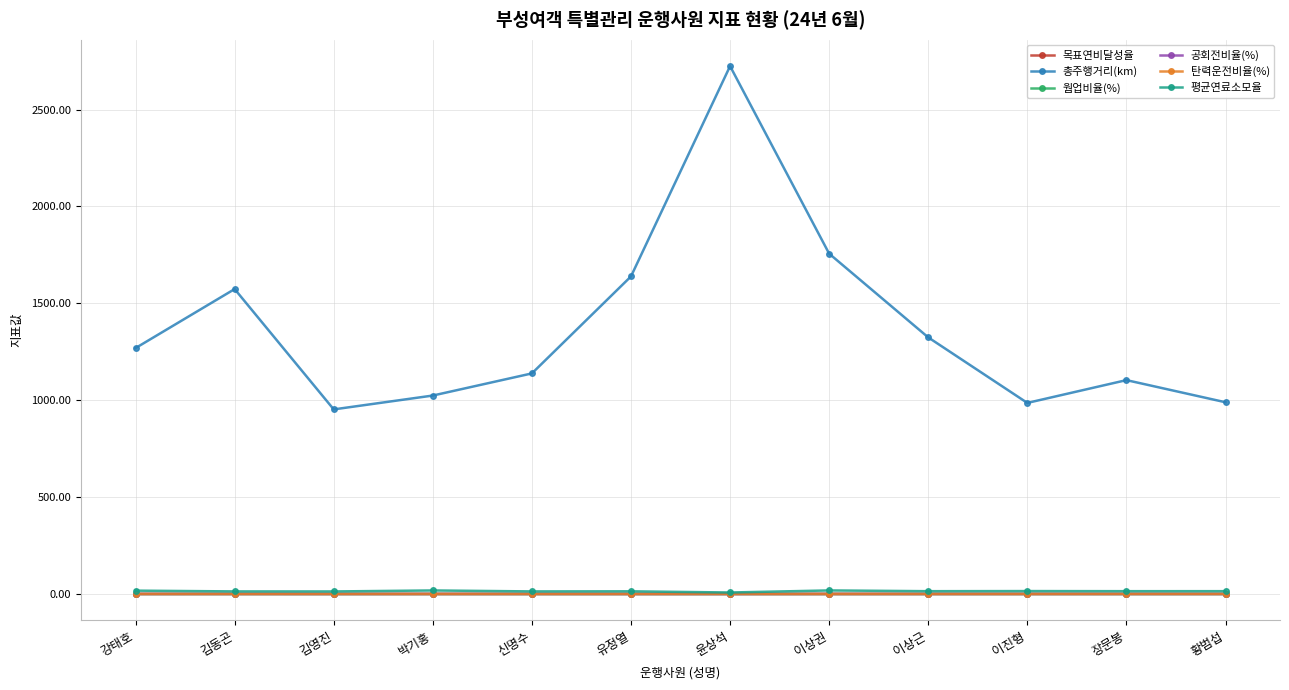

True or false: 총주행거리(km) and 목표연비달성율 cross at least once.

False